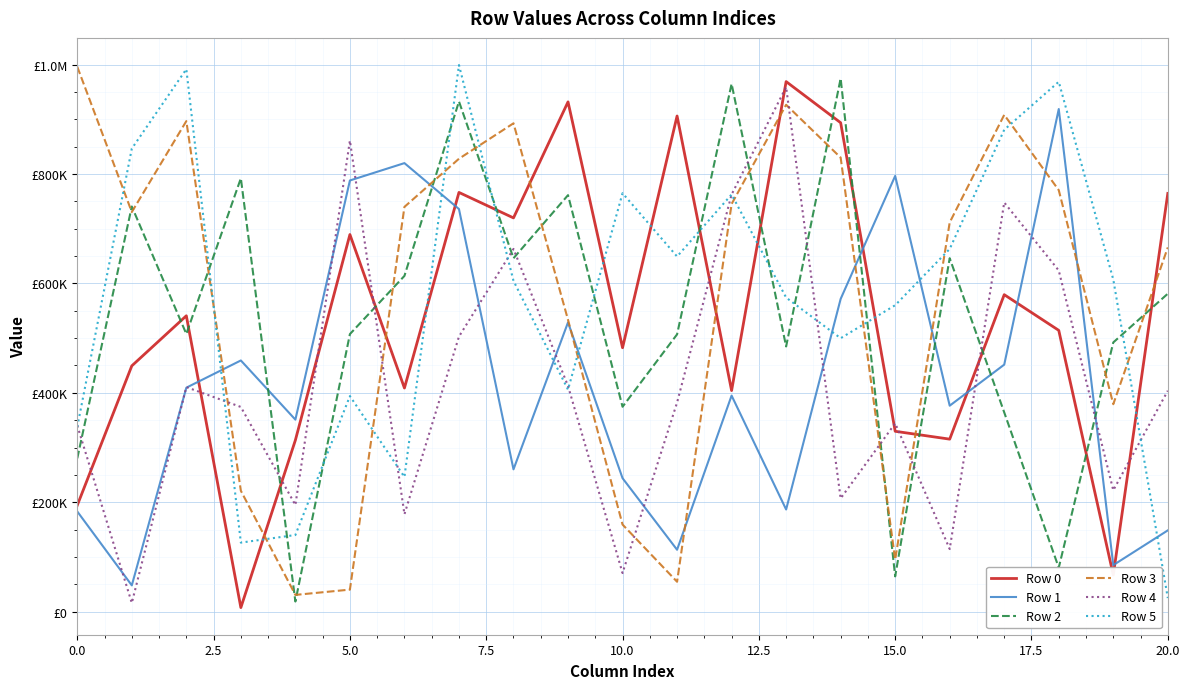

Which category has the lowest value in the Row 5 series?

20